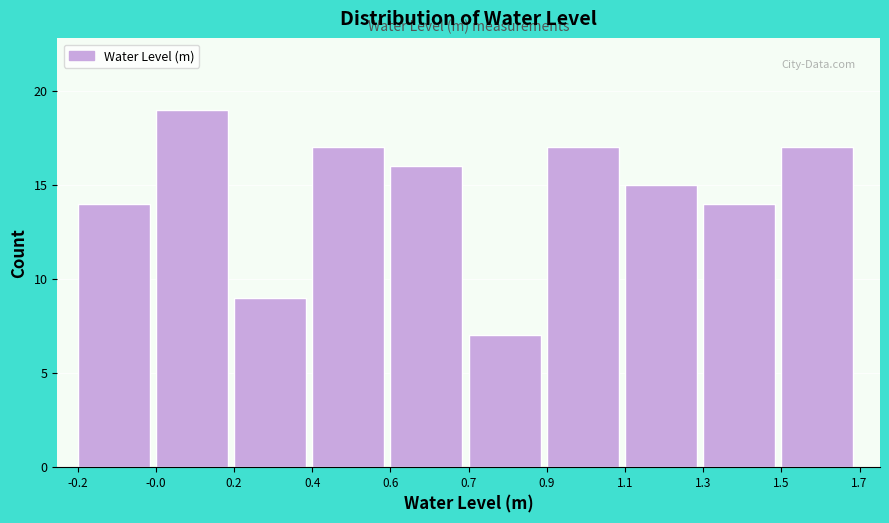

Reading left to right, what are all the values shown in this chart?

-0.2=14	-0.0=19	0.2=9	0.4=17	0.6=16	0.7=7	0.9=17	1.1=15	1.3=14	1.5=17